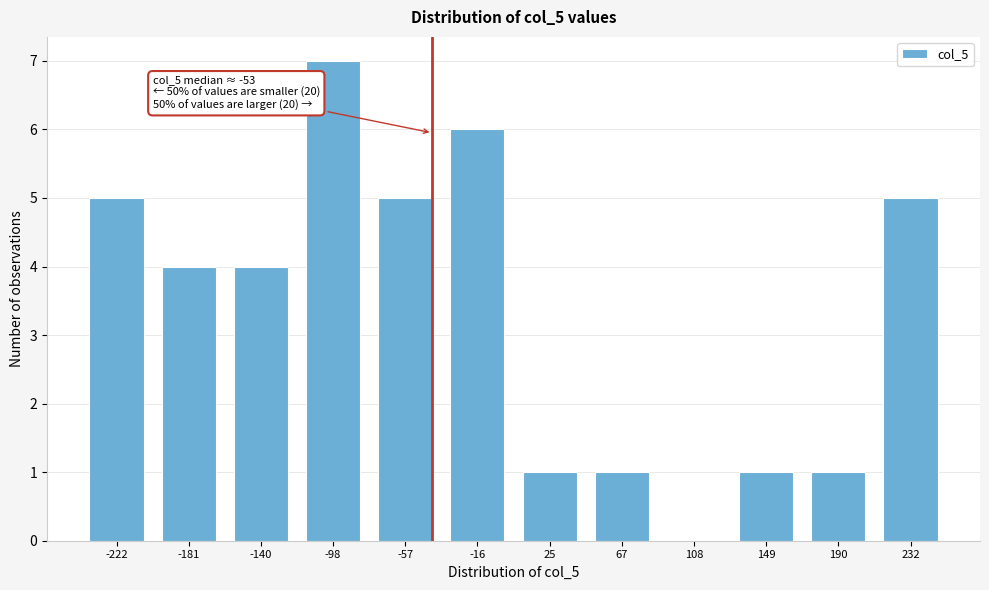

What is the ratio of the value at -57 to the value at 232?

1.0